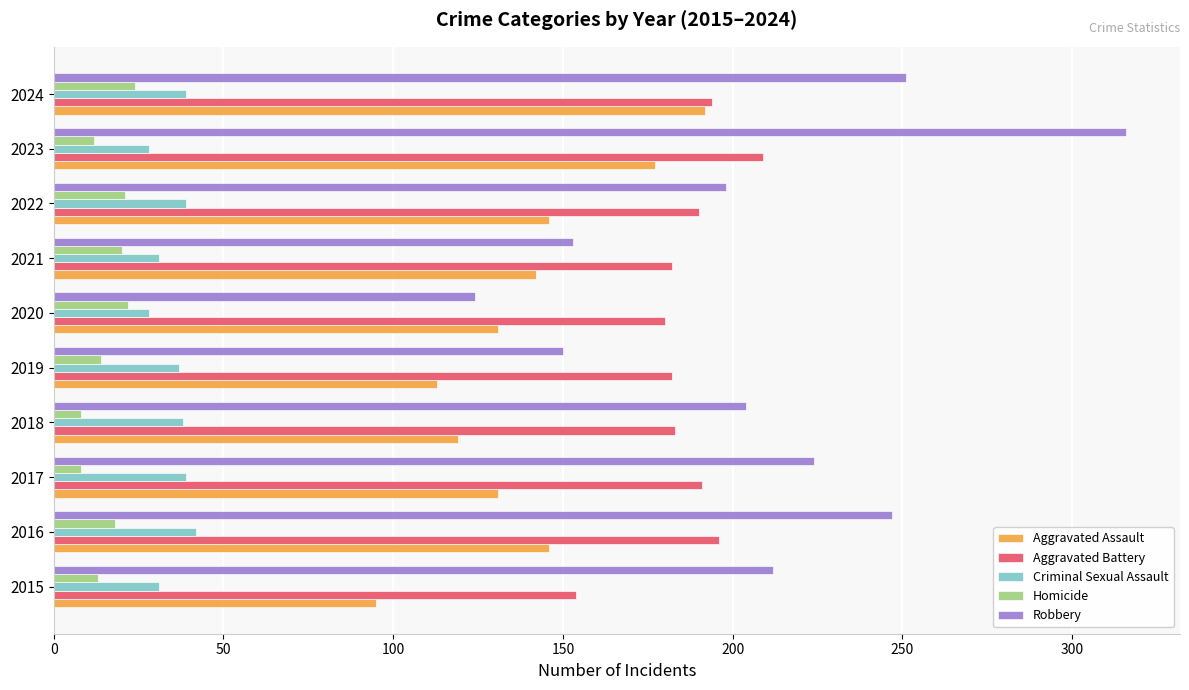

List the series in order of their peak value, highest first.

Robbery, Aggravated Battery, Aggravated Assault, Criminal Sexual Assault, Homicide